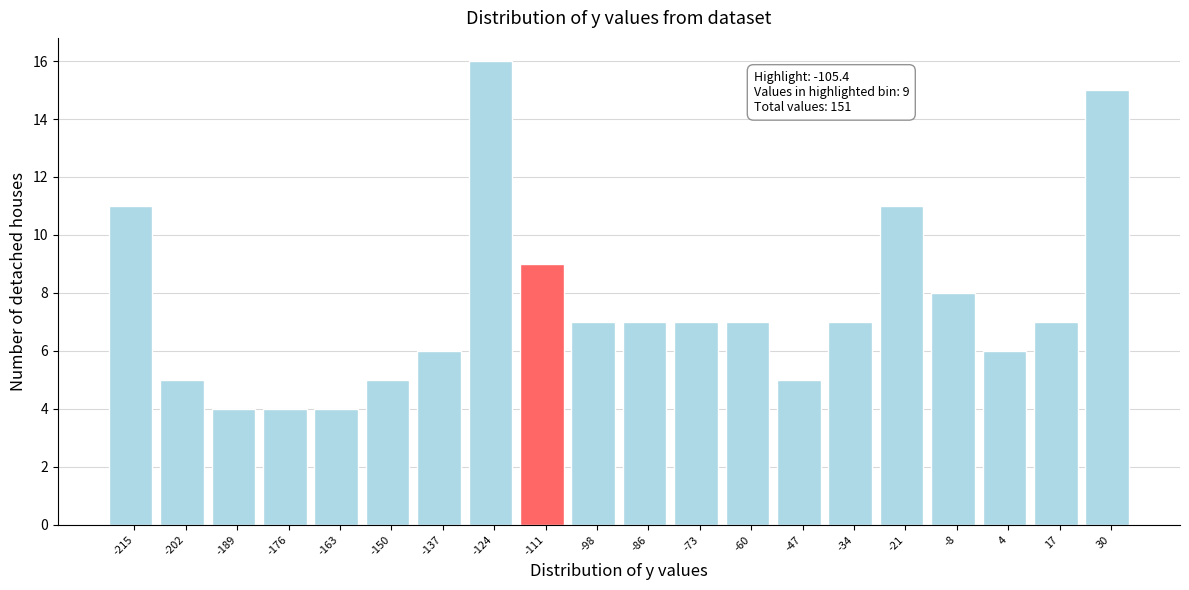

Reading right to left, list all the values displayed in this chart.

15	7	6	8	11	7	5	7	7	7	7	9	16	6	5	4	4	4	5	11